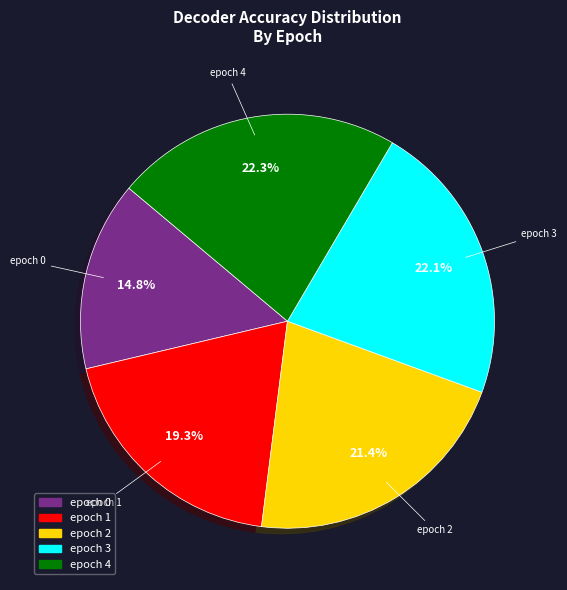

To the nearest percent, what percentage of the pie is epoch 4?

22%